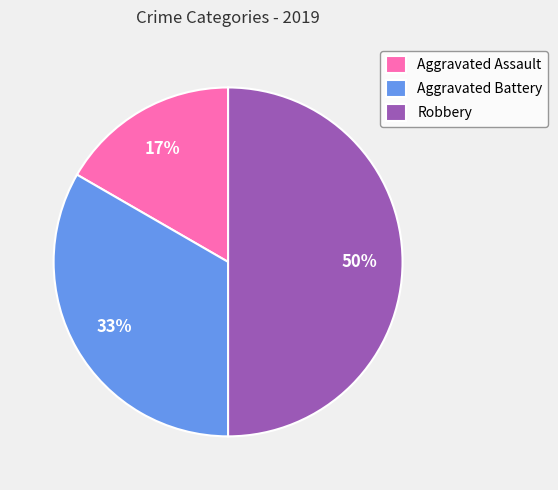

Which has a higher value, Robbery or Aggravated Assault?

Robbery